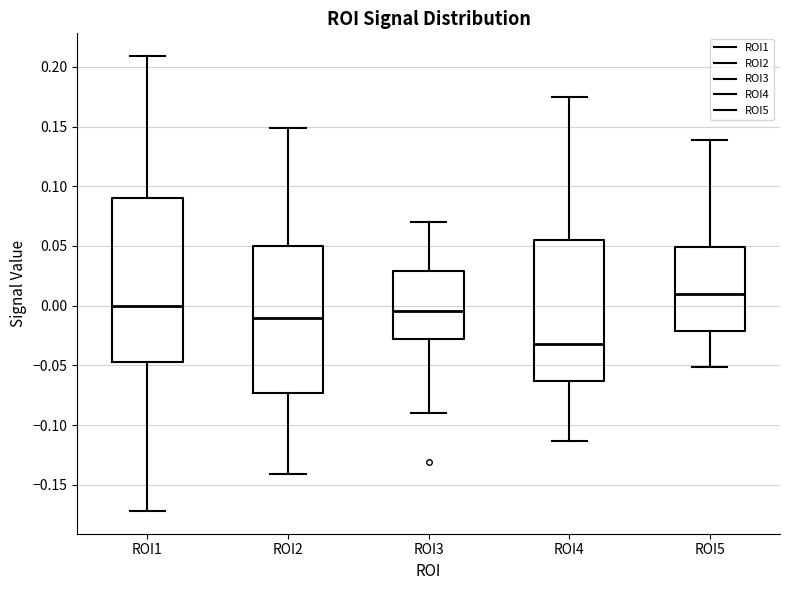

Which box's median line is the highest?

ROI5